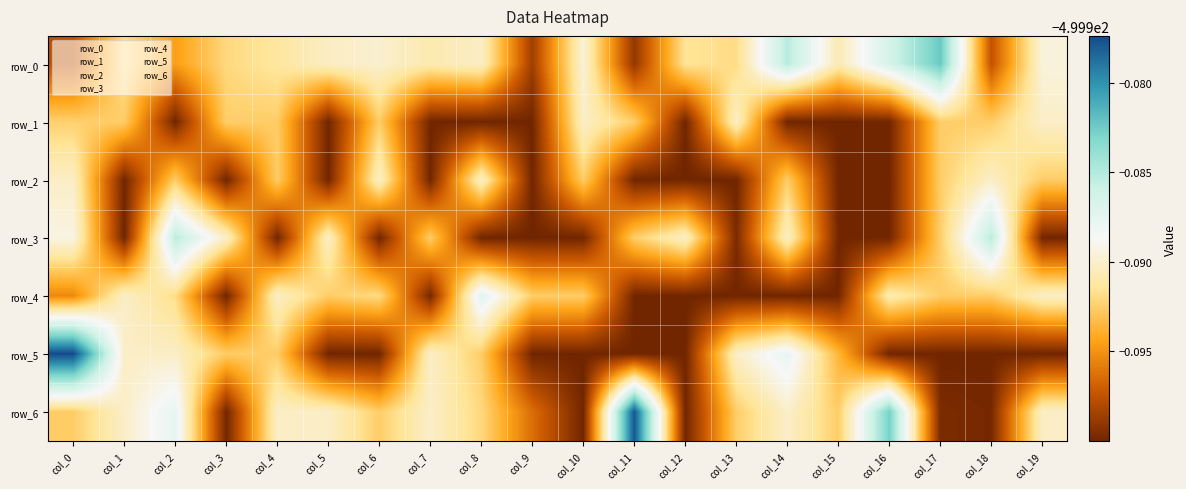

Reading left to right, list all the values displayed in this chart.

row_0: -500.0	-500.0	-500.0	-500.0	-500.0	-500.0	-500.0	-500.0	-500.0	-500.0	-500.0	-500.0	-500.0	-500.0	-500.0	-500.0	-500.0	-500.0	-500.0	-500.0
row_1: -500.0	-500.0	-500.0	-500.0	-500.0	-500.0	-500.0	-500.0	-500.0	-500.0	-500.0	-500.0	-500.0	-500.0	-500.0	-500.0	-500.0	-500.0	-500.0	-500.0
row_2: -500.0	-500.0	-500.0	-500.0	-500.0	-500.0	-500.0	-500.0	-500.0	-500.0	-500.0	-500.0	-500.0	-500.0	-500.0	-500.0	-500.0	-500.0	-500.0	-500.0
row_3: -500.0	-500.0	-500.0	-500.0	-500.0	-500.0	-500.0	-500.0	-500.0	-500.0	-500.0	-500.0	-500.0	-500.0	-500.0	-500.0	-500.0	-500.0	-500.0	-500.0
row_4: -500.0	-500.0	-500.0	-500.0	-500.0	-500.0	-500.0	-500.0	-500.0	-500.0	-500.0	-500.0	-500.0	-500.0	-500.0	-500.0	-500.0	-500.0	-500.0	-500.0
row_5: -500.0	-500.0	-500.0	-500.0	-500.0	-500.0	-500.0	-500.0	-500.0	-500.0	-500.0	-500.0	-500.0	-500.0	-500.0	-500.0	-500.0	-500.0	-500.0	-500.0
row_6: -500.0	-500.0	-500.0	-500.0	-500.0	-500.0	-500.0	-500.0	-500.0	-500.0	-500.0	-500.0	-500.0	-500.0	-500.0	-500.0	-500.0	-500.0	-500.0	-500.0